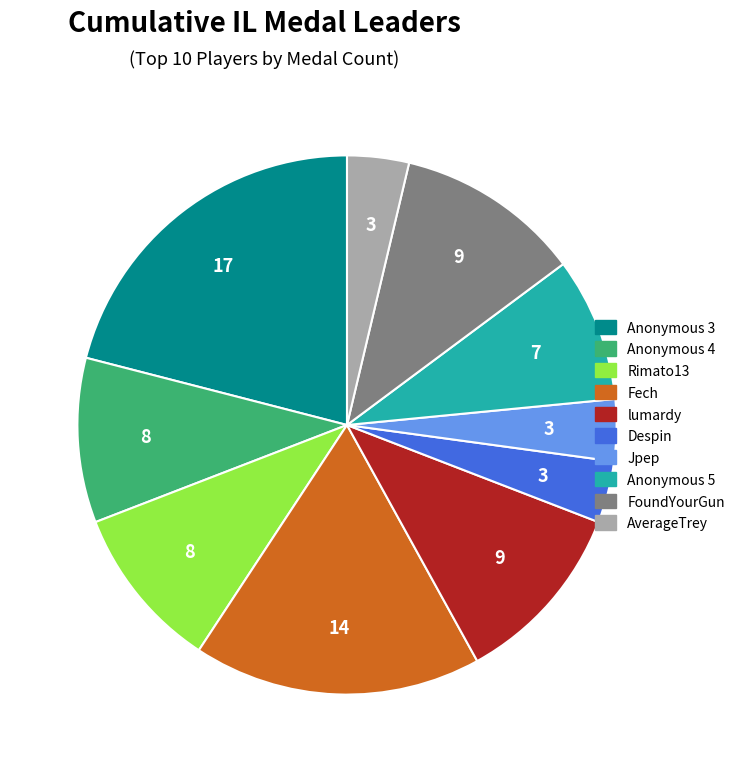

Does Anonymous 4 account for over 50% of the chart?

No